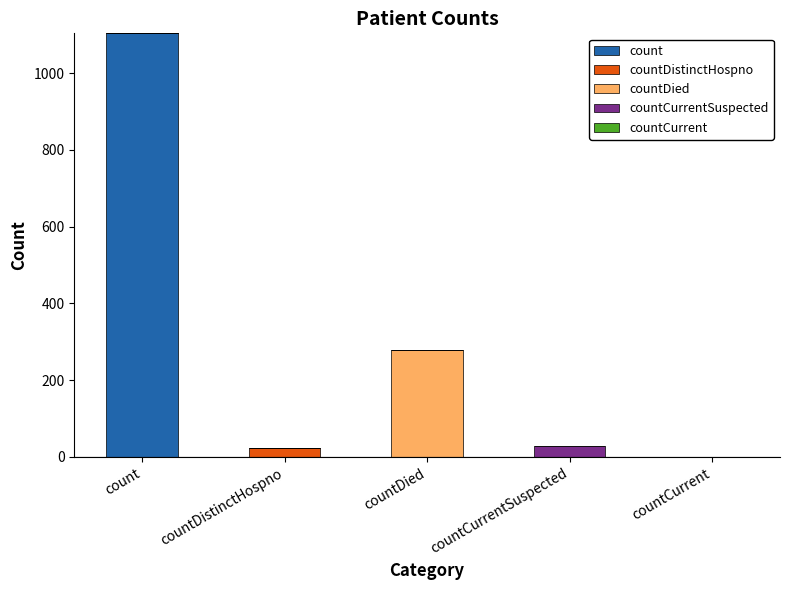

What is the total value across all series at countDied?

279